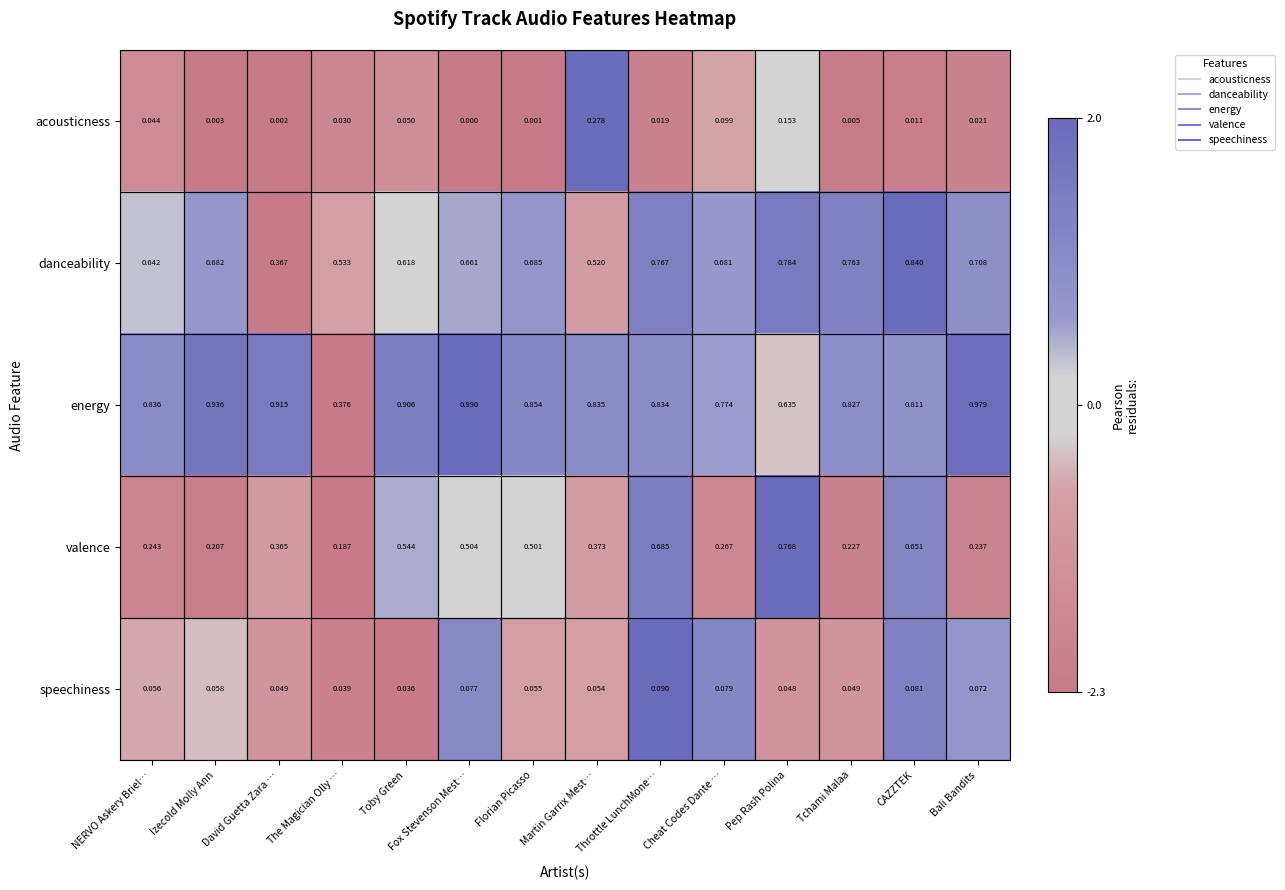

At CAZZTEK, list the series in order from smallest to largest.

acousticness, speechiness, valence, energy, danceability